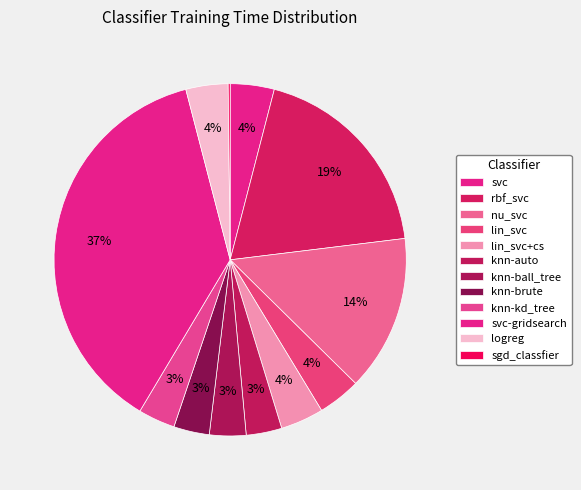

Is it true that knn-auto is 1% of the pie?

False